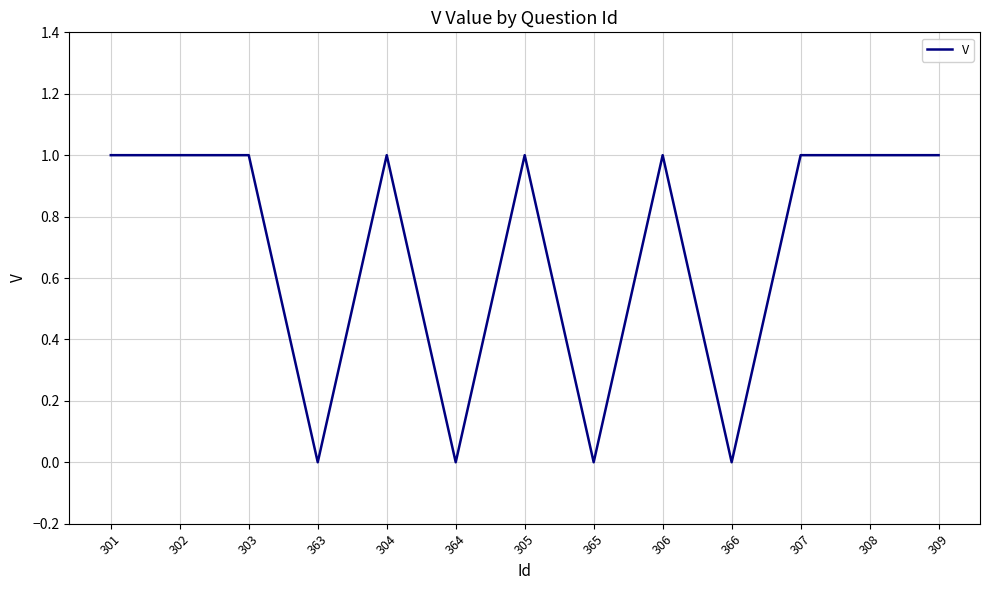

What is the change in value from 363 to 309?

+1